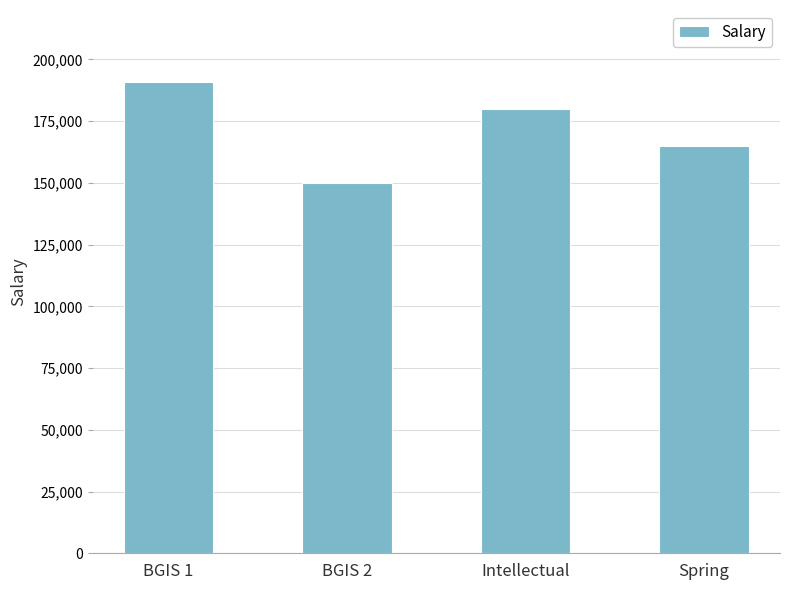

Which label corresponds to the largest value in the chart?

BGIS 1